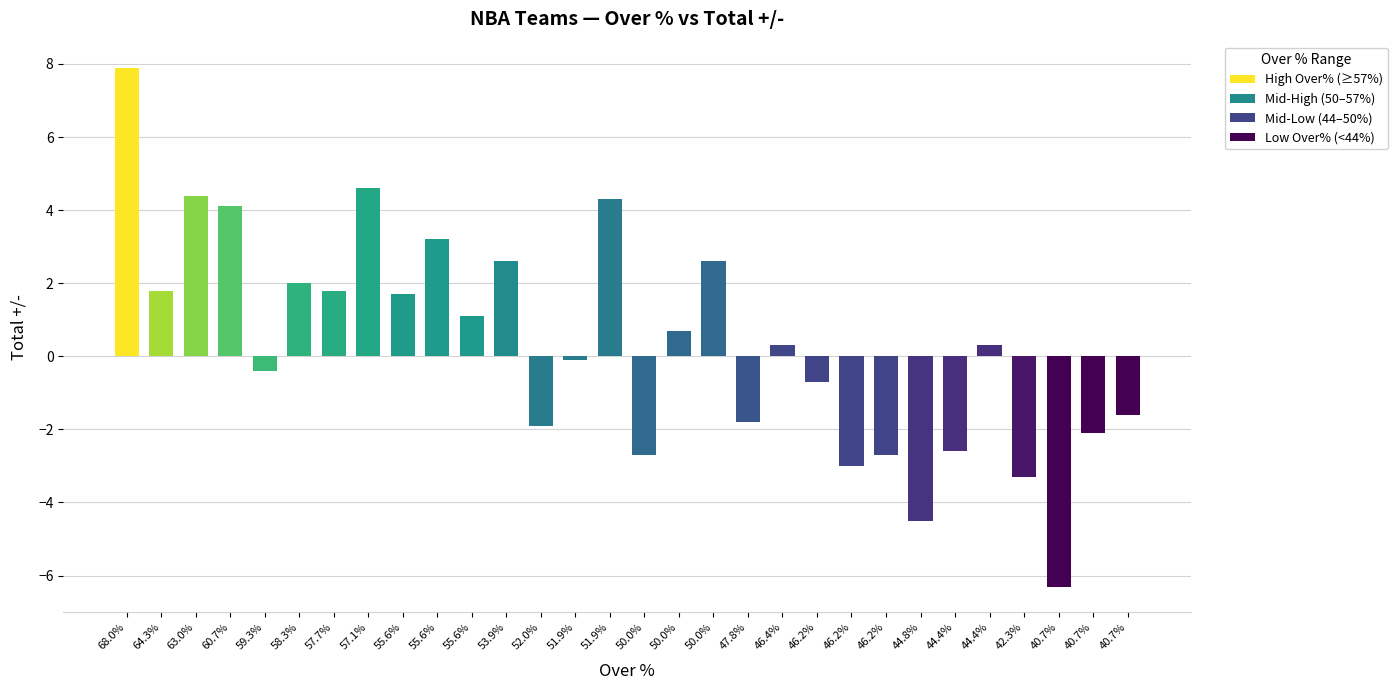

How many values are below zero?

14